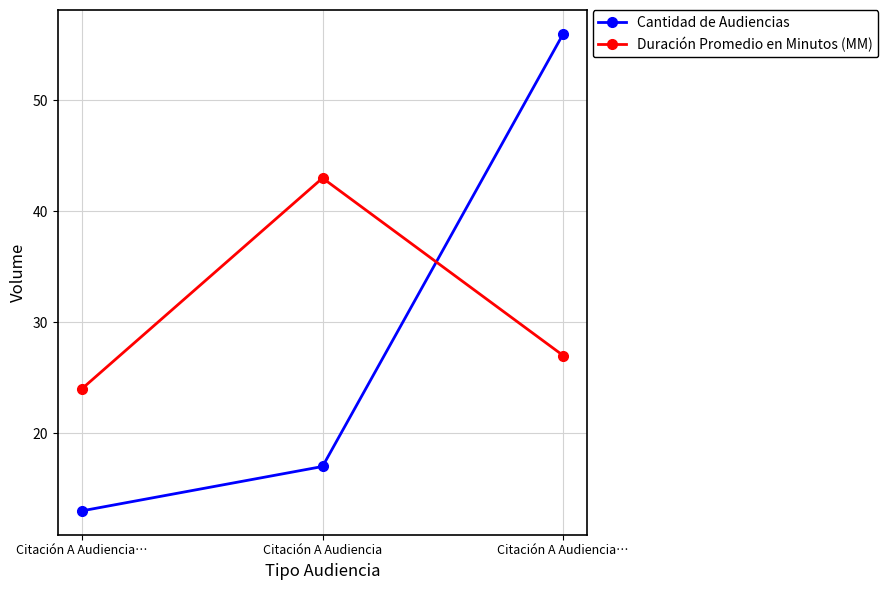

What are all the series names shown in the legend?

Cantidad de Audiencias, Duración Promedio en Minutos (MM)